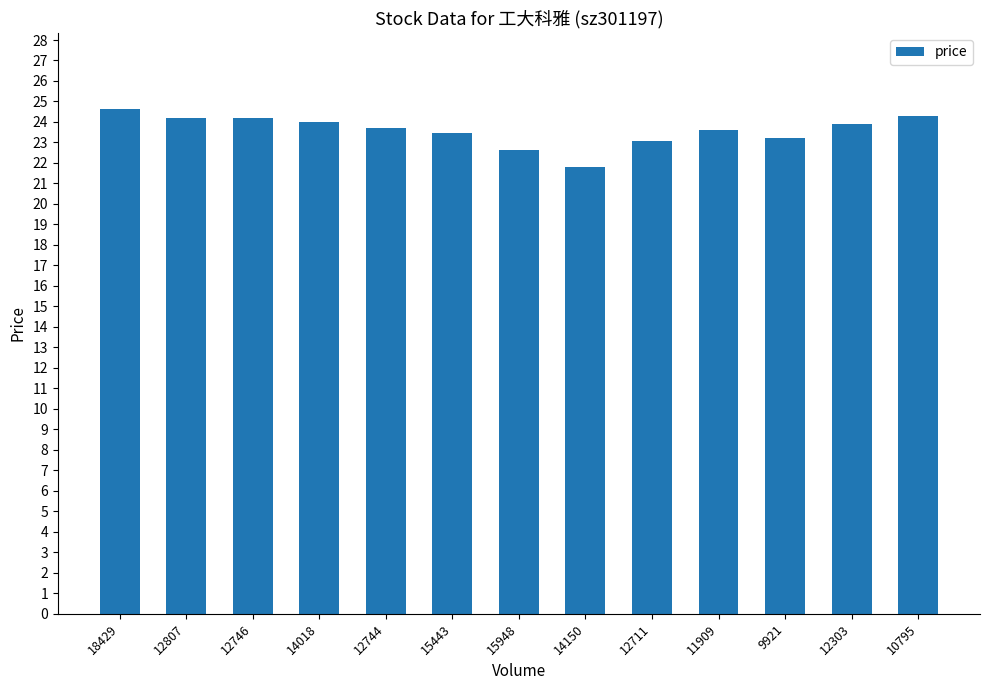

Which category has the lowest value across all series?

14150